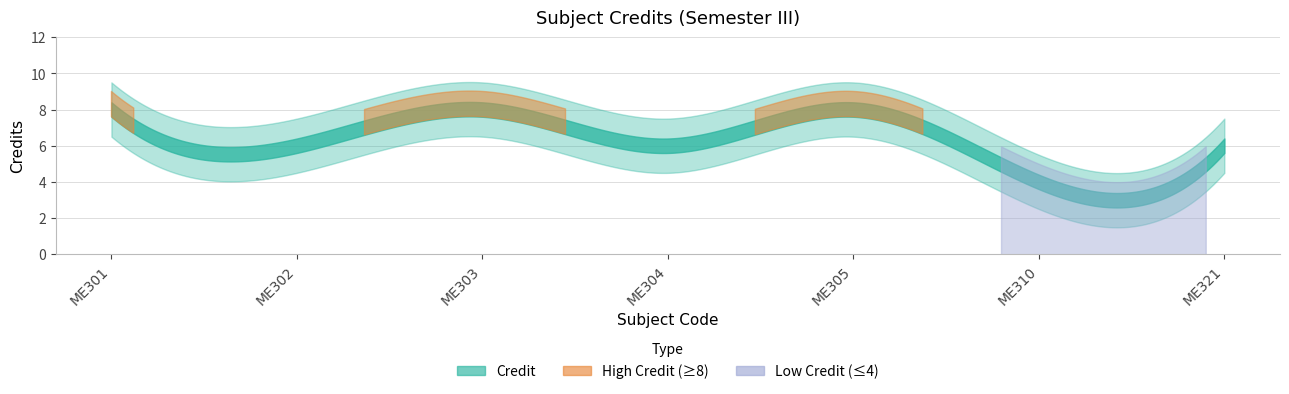

Where is the data nearest to the value 6?

ME302